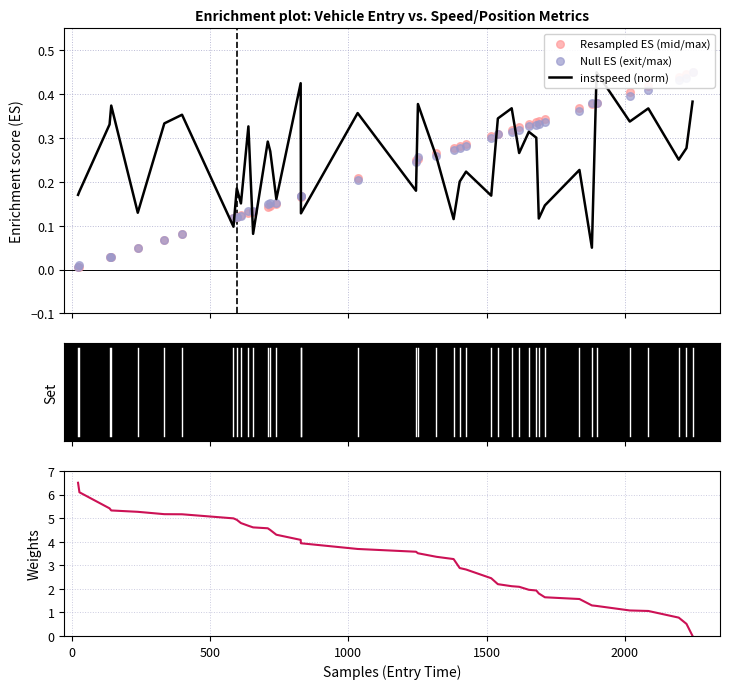

Which series contains the lowest Y value?

instspeed (weights)